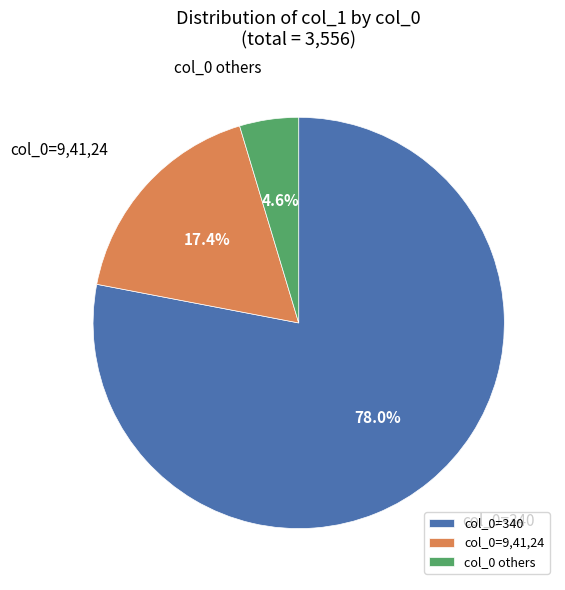

What is the ratio of the value at col_0=340 to the value at col_0=9,41,24?

4.5